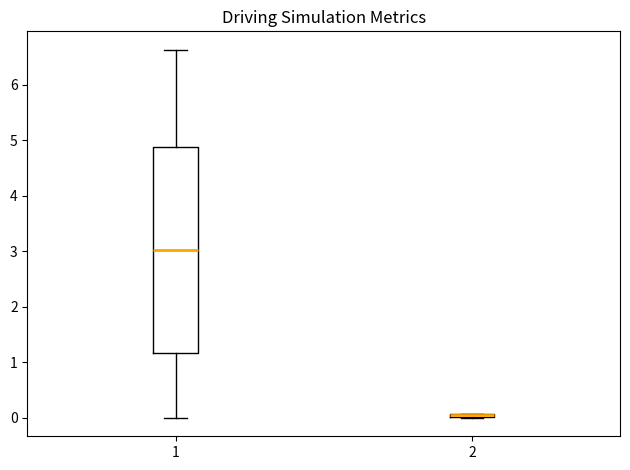

Reading left to right, transcribe this box plot: for each box, give where its median line is, the range the box spans, and where its two whiskers end, as read against the y-axis. The values are not printed on the chart, so give them approximately, as read against the axis.

1: median 3.0, box 1.2 to 4.9, whiskers 0.0 to 6.6
2: box collapsed to a line at 0.0, whiskers 0.0 to 0.1